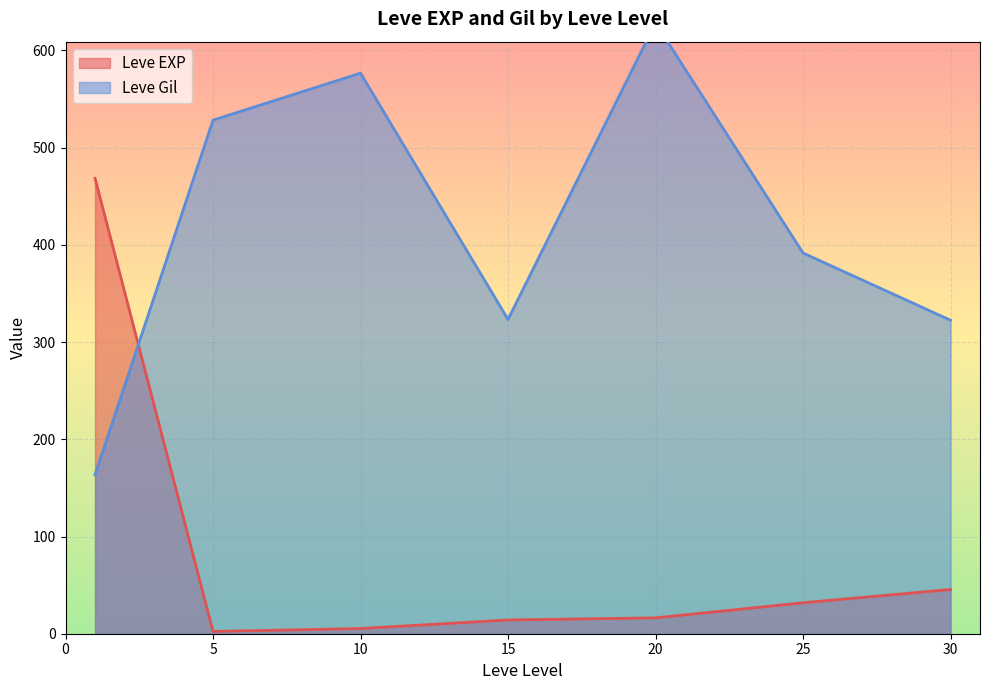

How many distinct data groups are displayed?

2